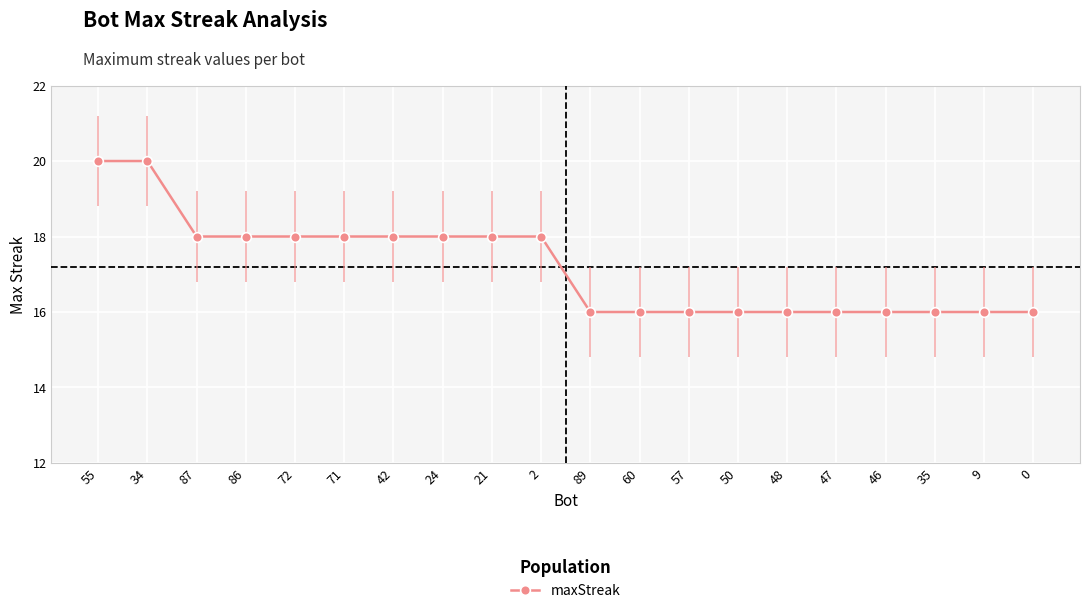

The value at 34 is 35. True or false?

False